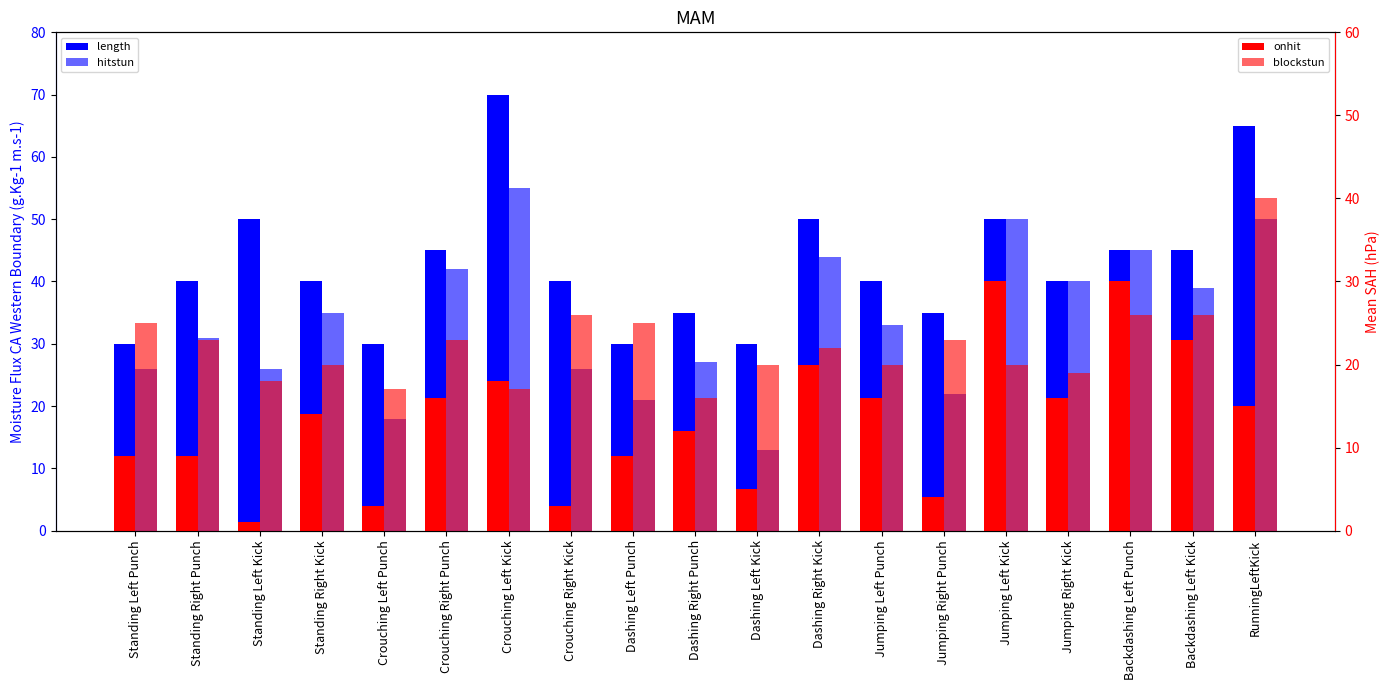

What is the total value across all series at RunningLeftKick?

170